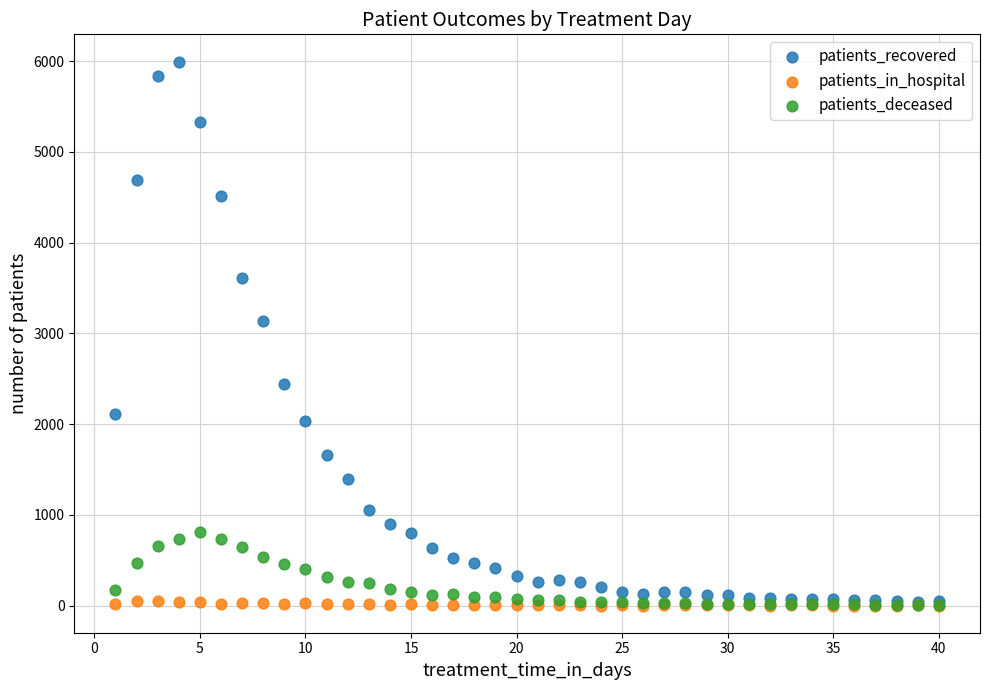

In the patients_recovered series, what Y value is closest to 3015?

3135